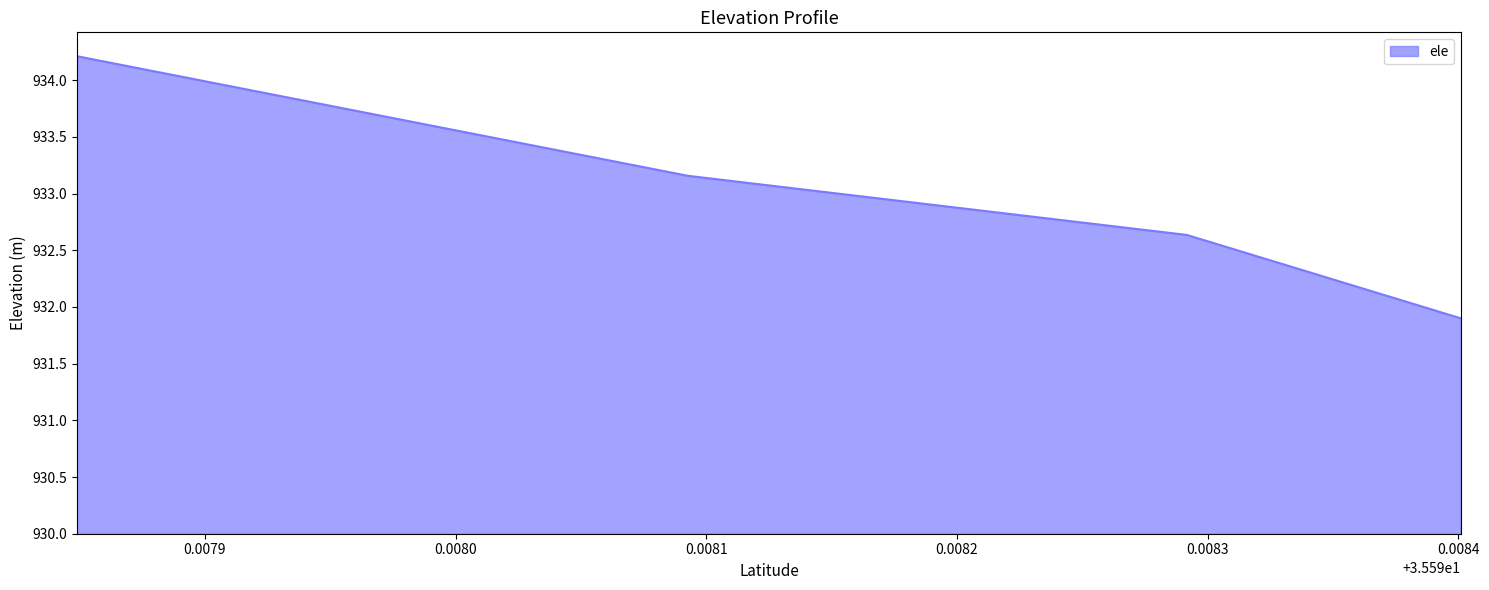

Rank the categories by value from lowest to highest.

35.598400974, 35.598291674, 35.5980926739, 35.5978489729